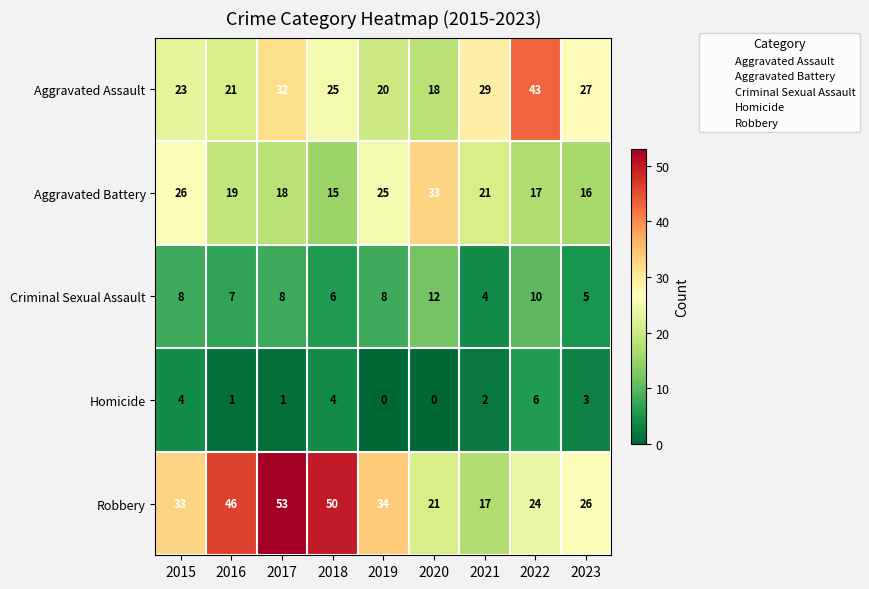

Is it true that Robbery equals 28 at 2020?

False